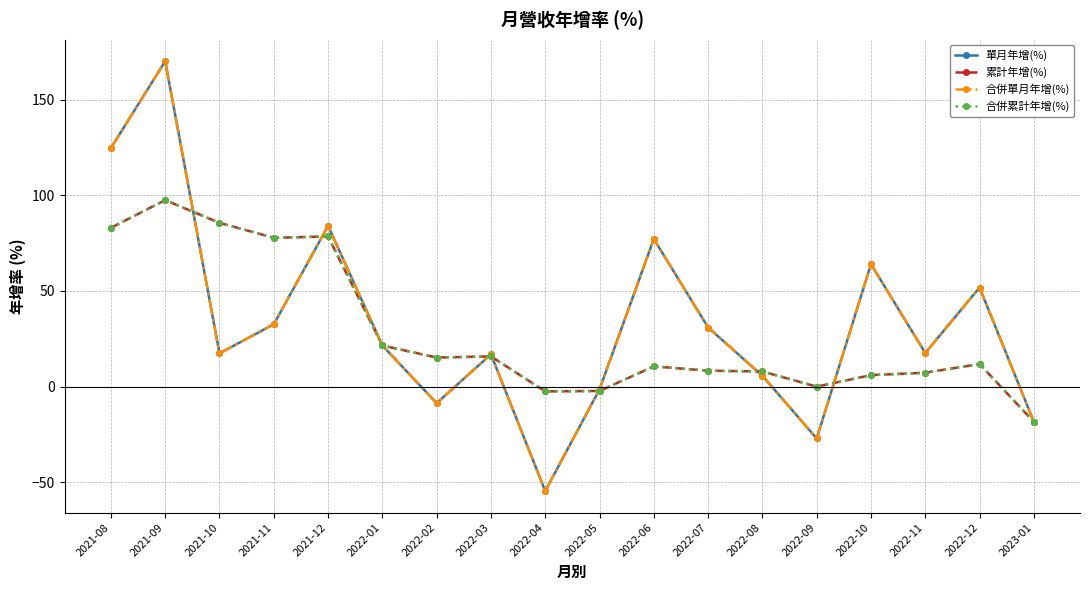

At which label does 合併單月年增(%) first exceed 21?

2021-08